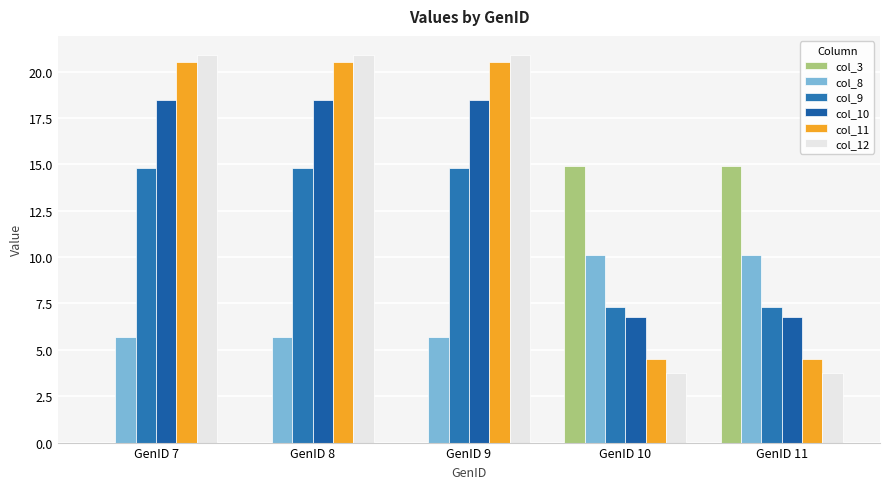

At how many categories does at least one series exceed 18?

3